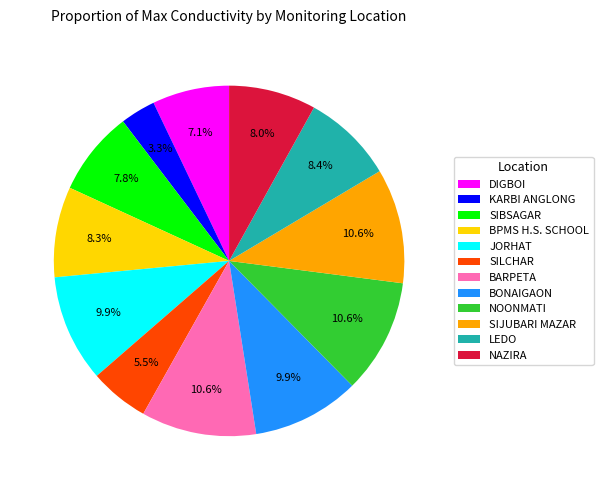

Which has a higher value, DIGBOI or BARPETA?

BARPETA